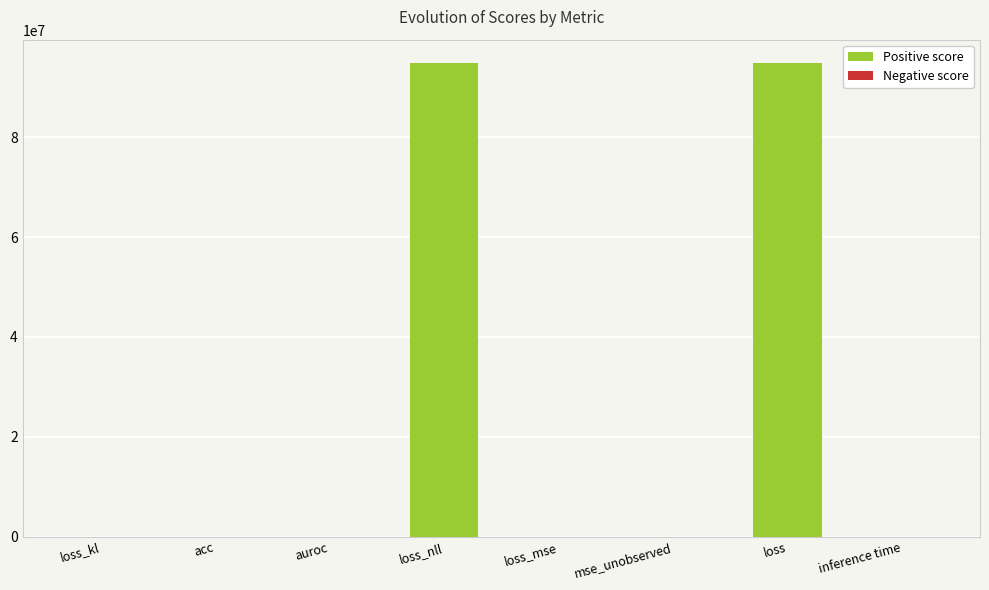

Count the number of categories in the chart.

8